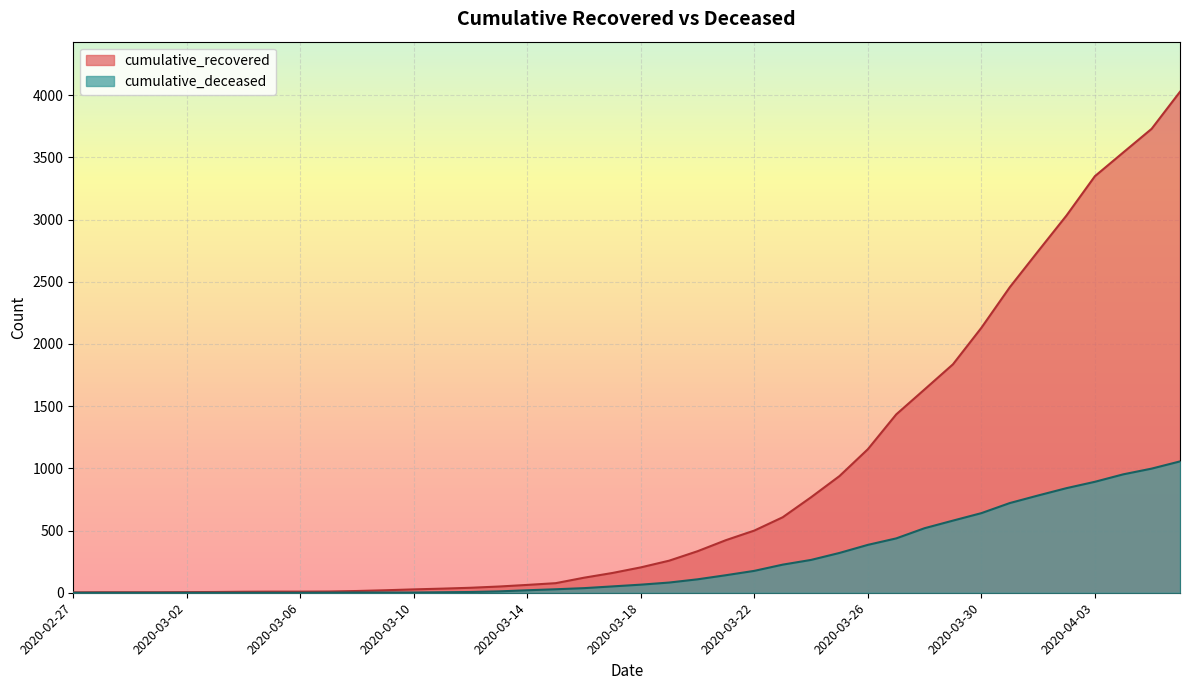

Reading right to left, extract all data points from this chart.

cumulative_recovered: 2020-04-06=4028	2020-04-05=3730	2020-04-04=3540	2020-04-03=3349	2020-04-02=3033	2020-04-01=2746	2020-03-31=2456	2020-03-30=2130	2020-03-29=1837	2020-03-28=1635	2020-03-27=1434	2020-03-26=1154	2020-03-25=938	2020-03-24=768	2020-03-23=607	2020-03-22=500	2020-03-21=423	2020-03-20=334	2020-03-19=258	2020-03-18=204	2020-03-17=159	2020-03-16=121	2020-03-15=77	2020-03-14=63	2020-03-13=50	2020-03-12=40	2020-03-11=33	2020-03-10=27	2020-03-09=20	2020-03-08=14	2020-03-07=10	2020-03-06=9	2020-03-05=9	2020-03-04=8	2020-03-03=6	2020-03-02=5	2020-03-01=4	2020-02-29=4	2020-02-28=4	2020-02-27=3
cumulative_deceased: 2020-04-06=1056	2020-04-05=998	2020-04-04=952	2020-04-03=892	2020-04-02=841	2020-04-01=782	2020-03-31=721	2020-03-30=640	2020-03-29=580	2020-03-28=519	2020-03-27=437	2020-03-26=385	2020-03-25=320	2020-03-24=264	2020-03-23=226	2020-03-22=176	2020-03-21=141	2020-03-20=108	2020-03-19=82	2020-03-18=65	2020-03-17=51	2020-03-16=37	2020-03-15=28	2020-03-14=20	2020-03-13=11	2020-03-12=6	2020-03-11=4	2020-03-10=2	2020-03-09=2	2020-03-08=2	2020-03-07=1	2020-03-06=0	2020-03-05=0	2020-03-04=0	2020-03-03=0	2020-03-02=0	2020-03-01=0	2020-02-29=0	2020-02-28=0	2020-02-27=0